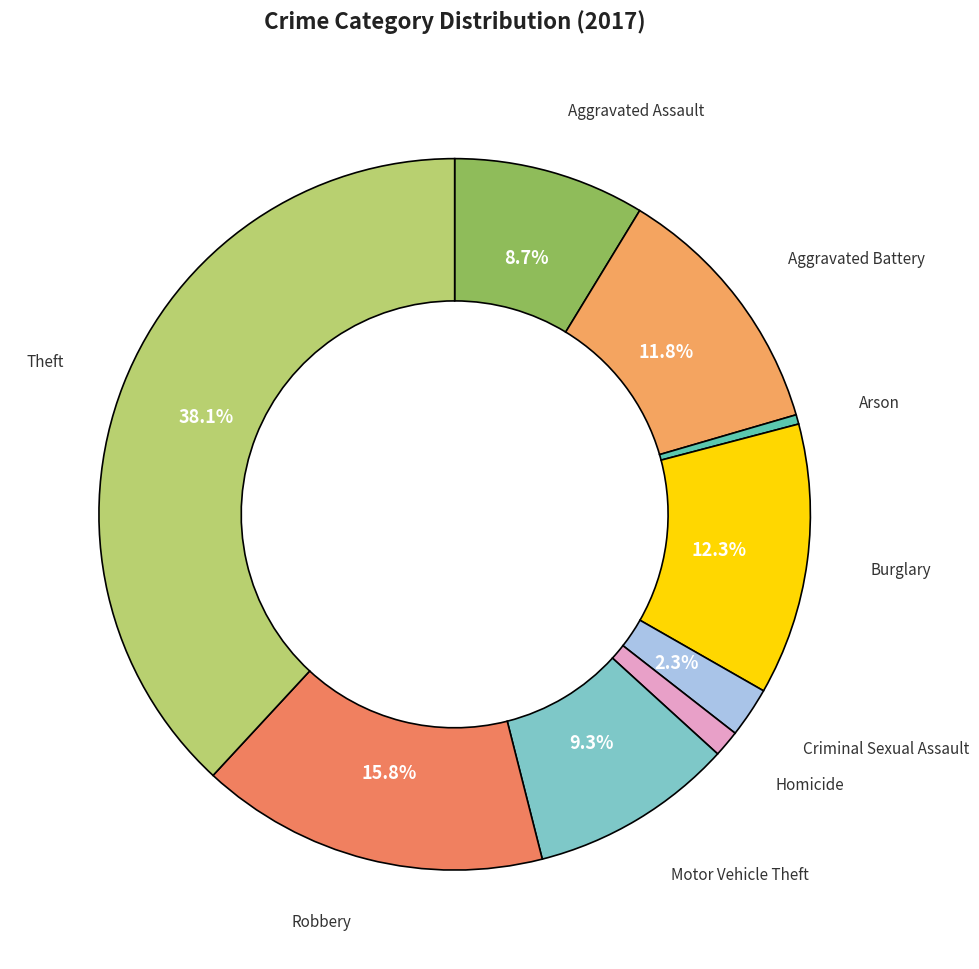

Is there a majority slice in this chart?

No